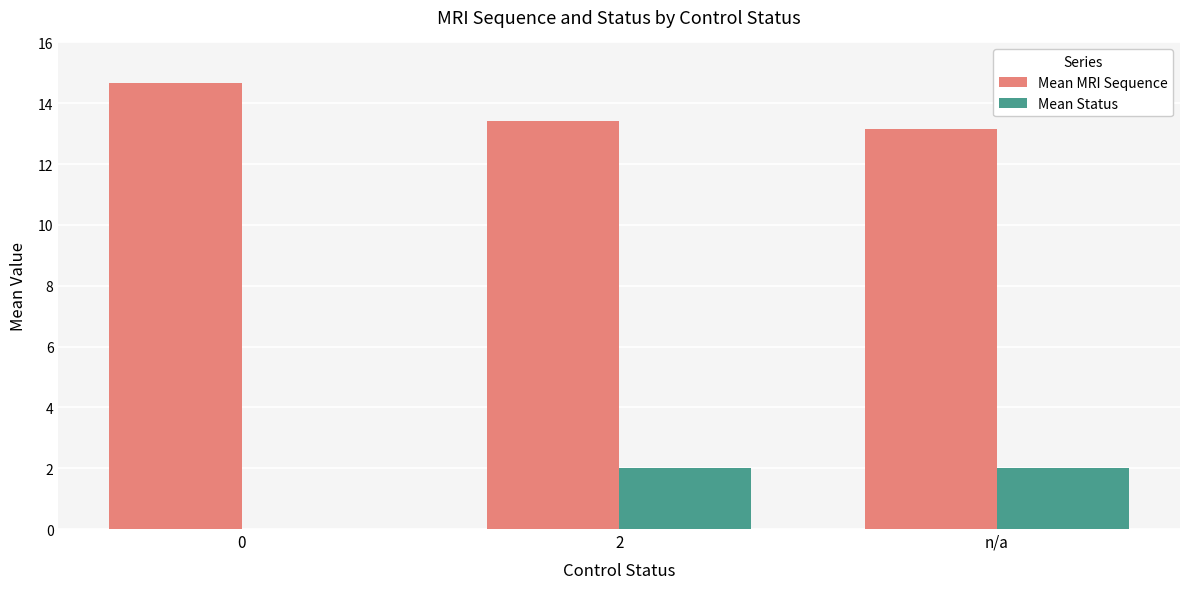

Reading right to left, extract all data points from this chart.

Mean MRI Sequence: 13.1	13.4	14.7
Mean Status: 2.0	2.0	0.0